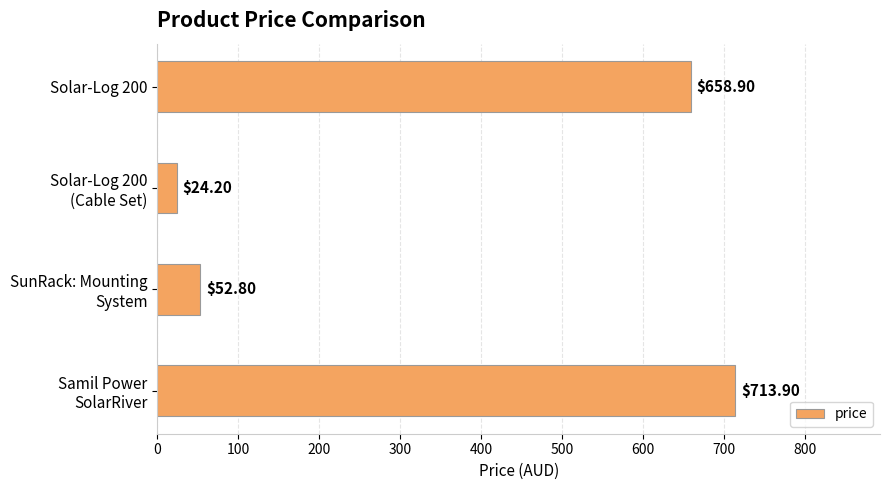

What is the difference between the second highest and second lowest values?

606.1